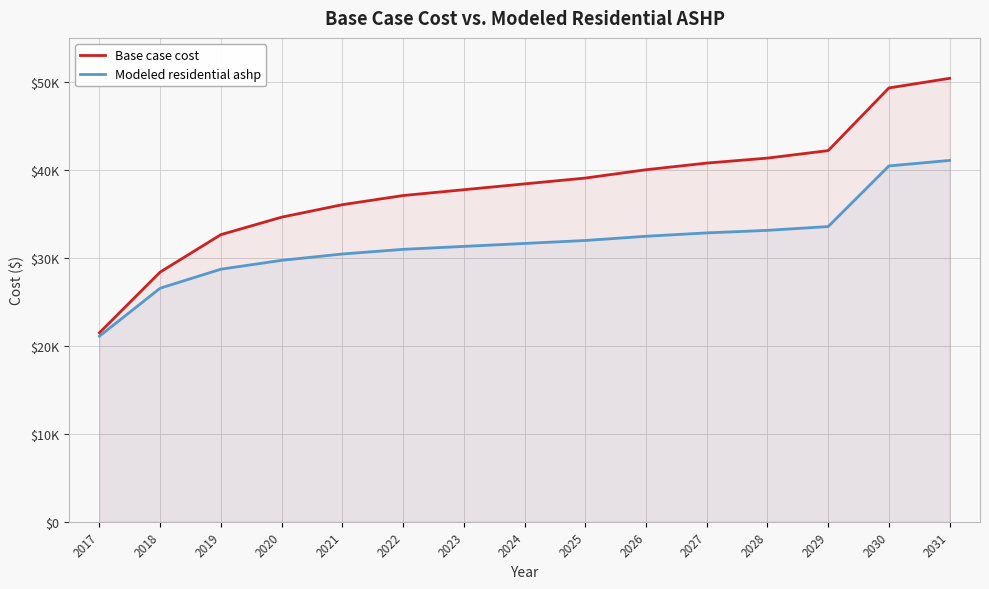

At which category is the sum across all series the highest?

2031